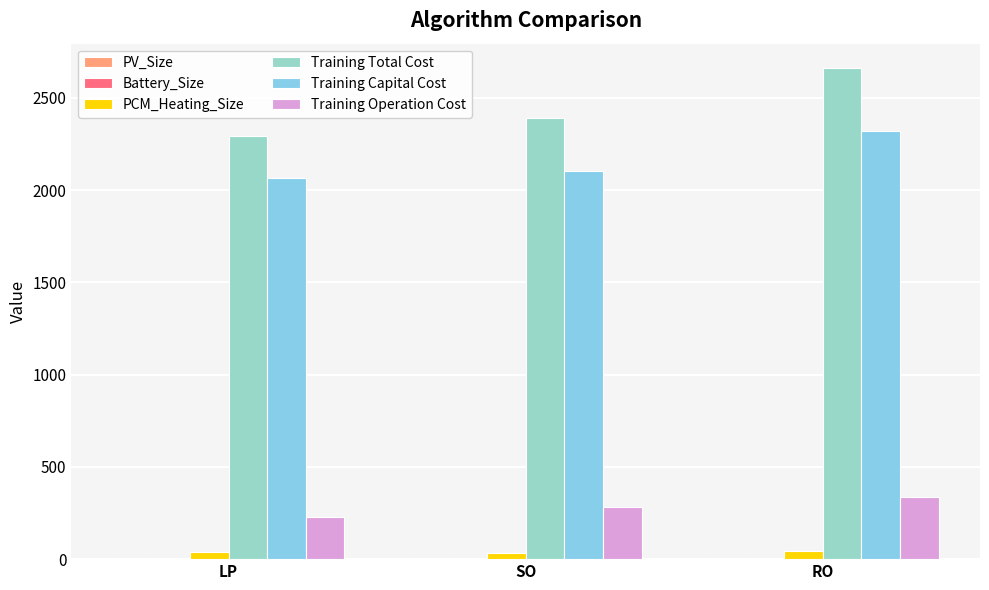

Is the value of PCM_Heating_Size at LP greater than the value of Training Total Cost at LP?

No